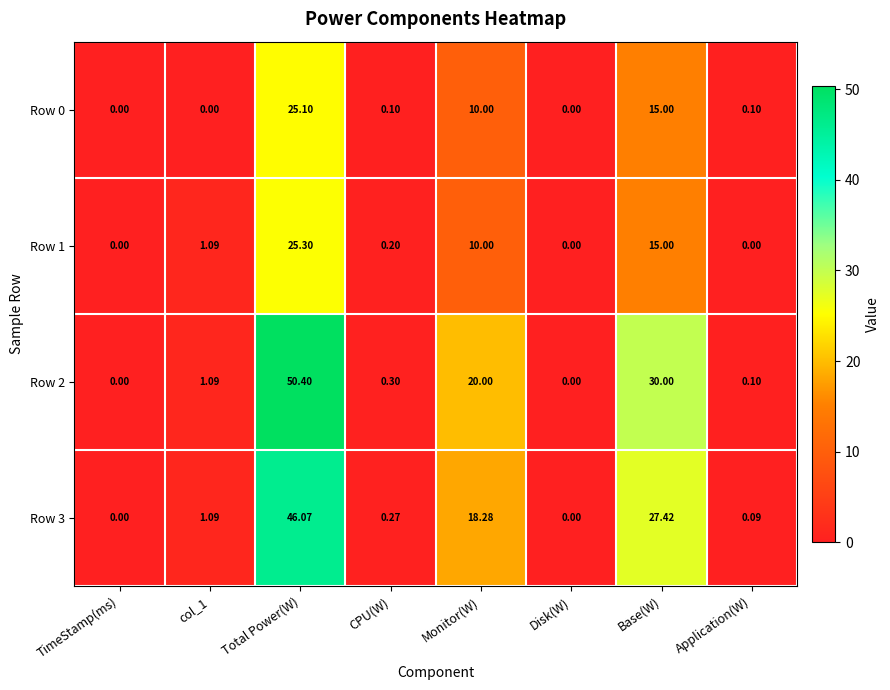

Which series has the largest range (max minus min)?

Row 2